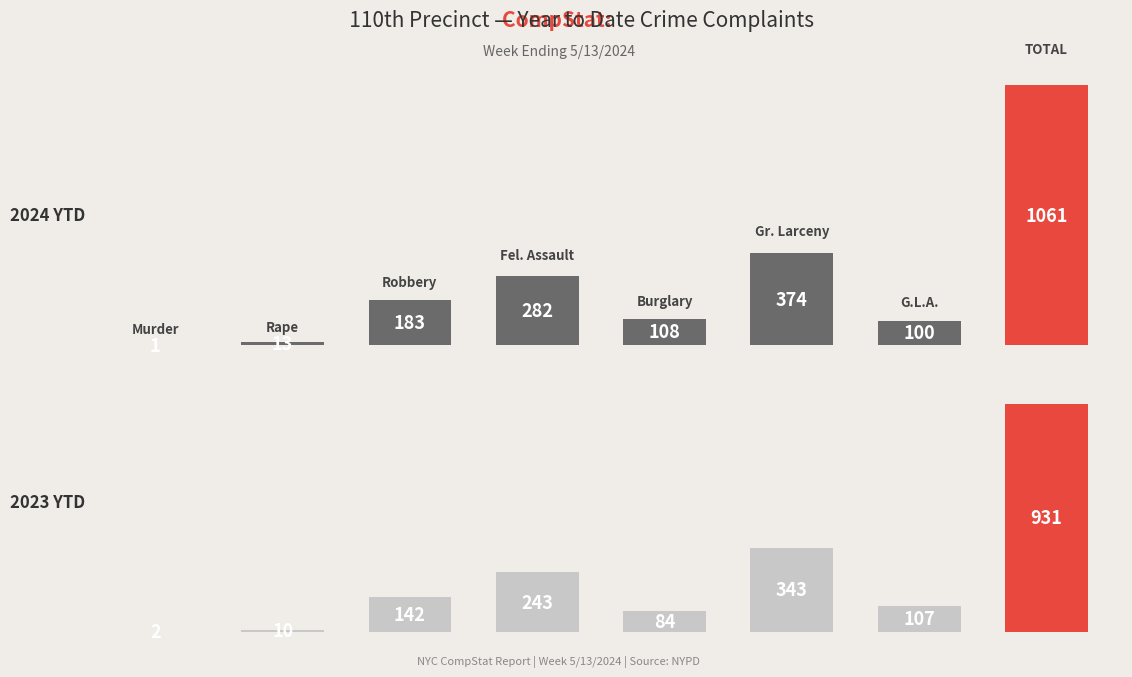

What is the difference between the maximum and minimum values in the 2024 YTD series?

1060